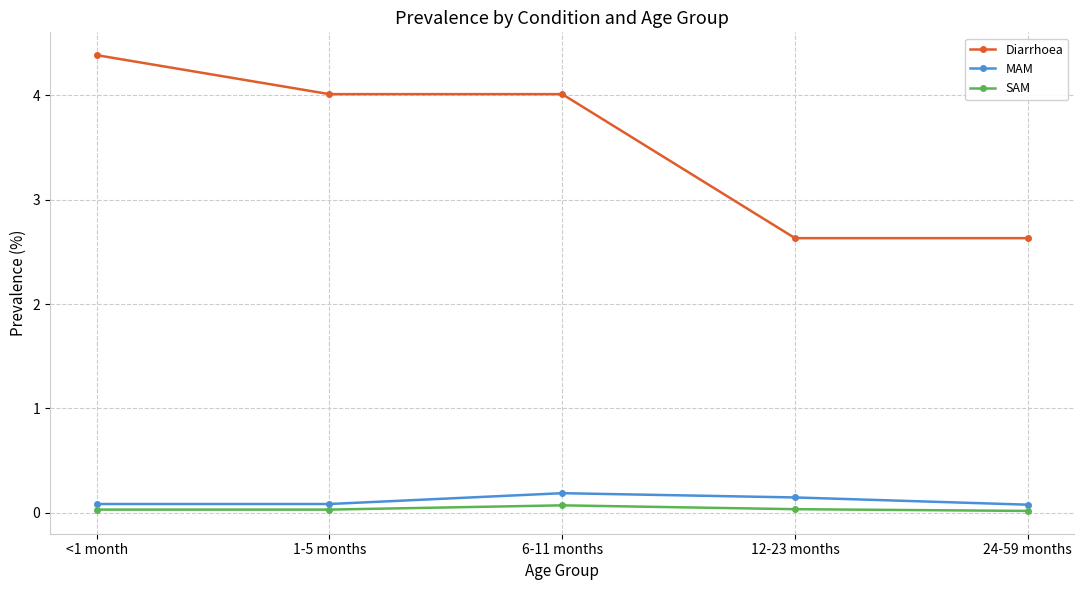

Which series has the largest total across all categories?

Diarrhoea